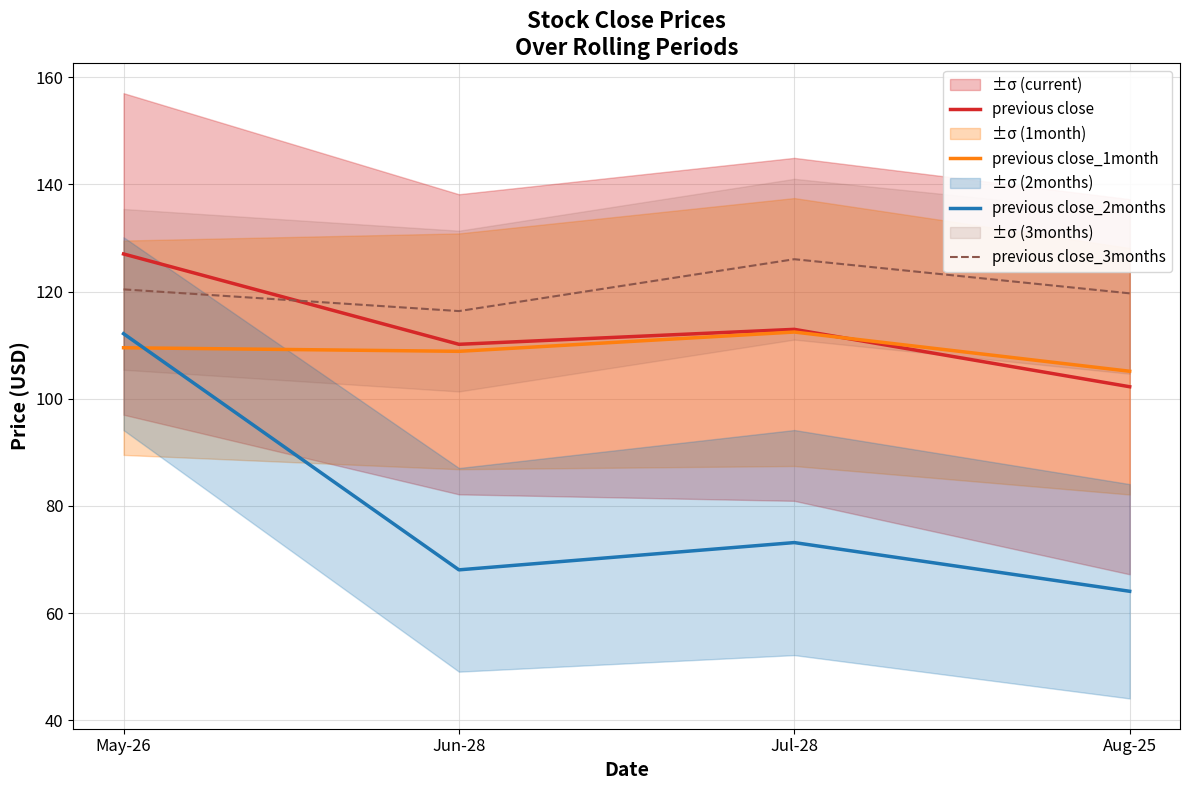

Does the chart have visible grid lines?

Yes